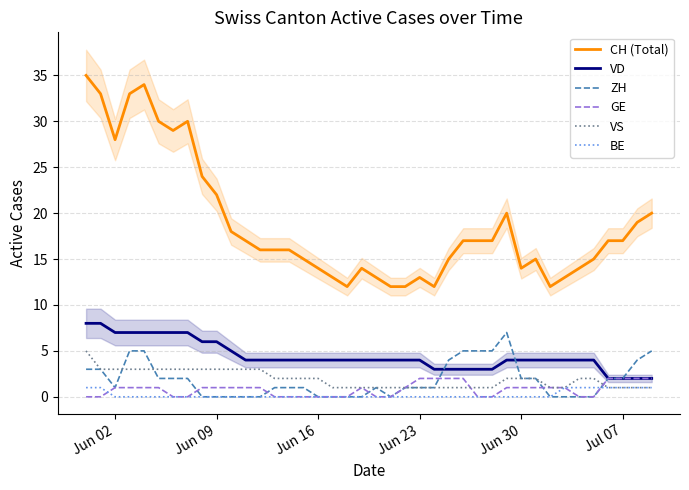

Is it true that VD equals 9 at Jun 09?

False